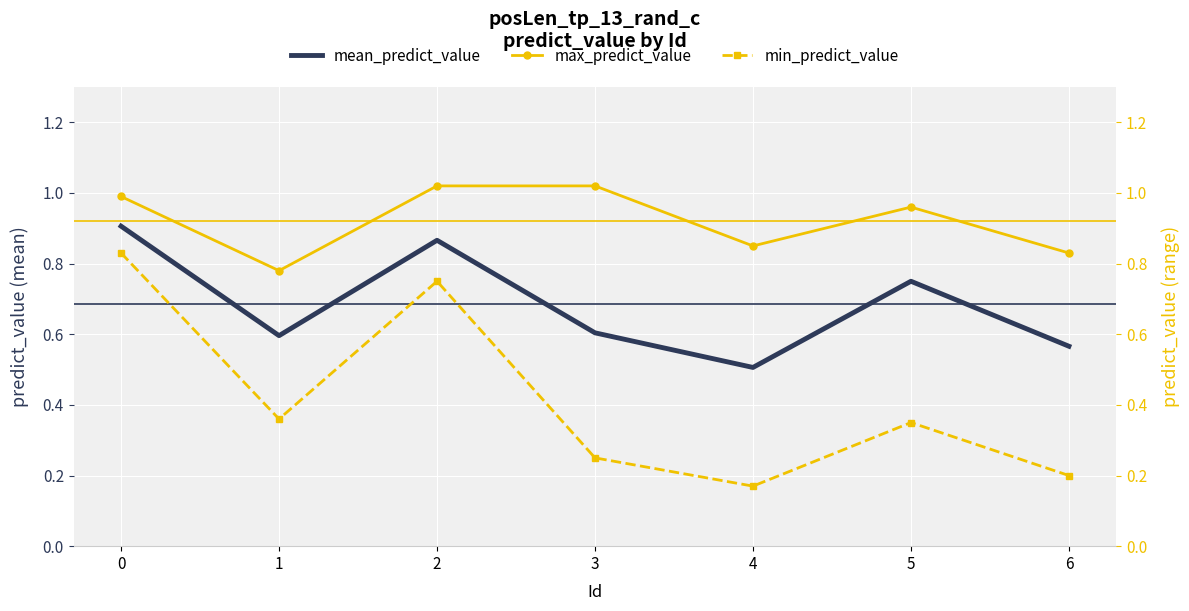

The value of max_predict_value at 1 is 0.5. True or false?

False